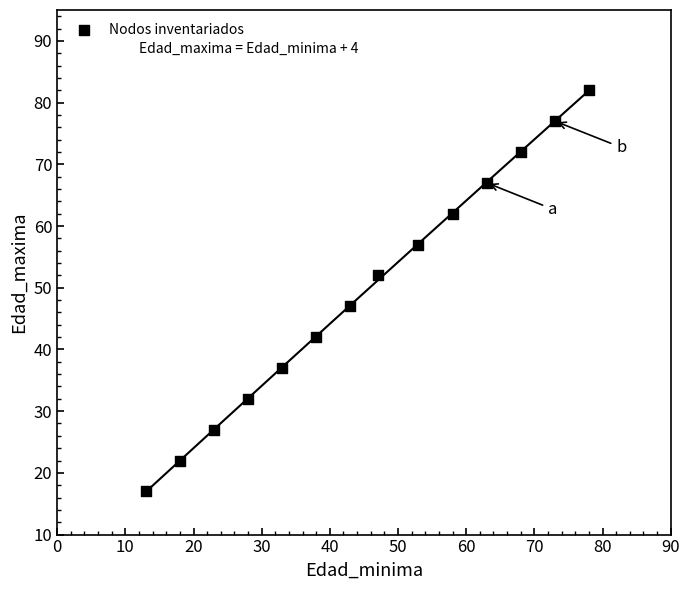

What is the range of X values (max minus min)?

65